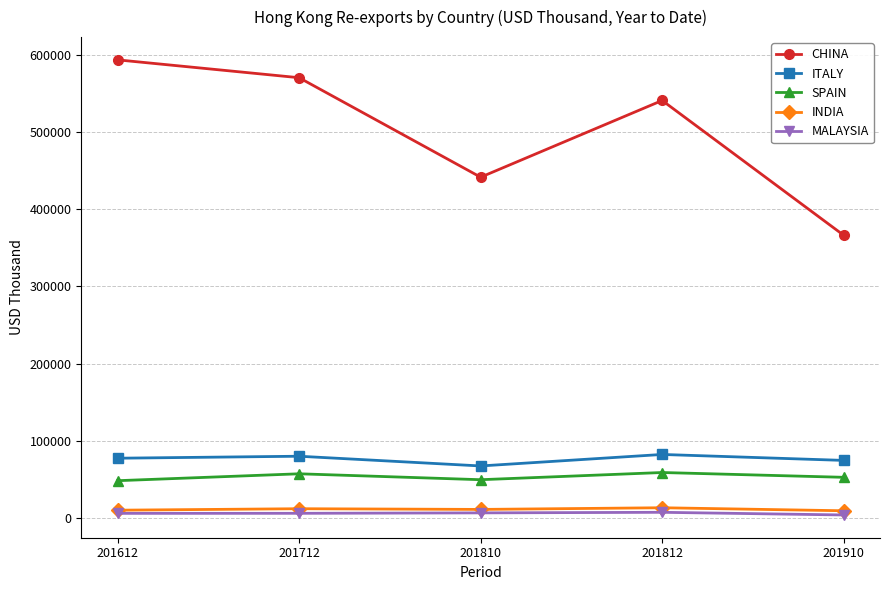

Is it true that CHINA equals 541208.9 at 201812?

True